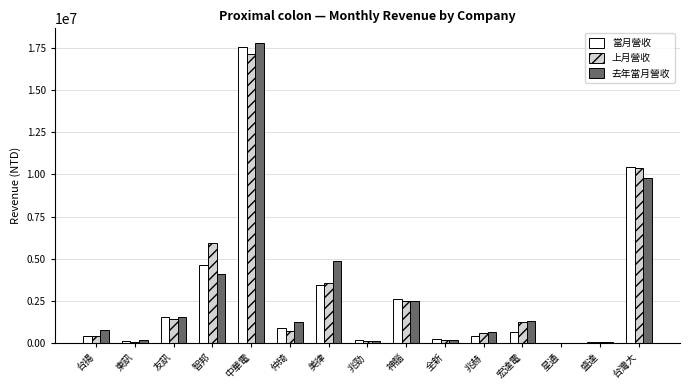

At which category is the sum across all series the highest?

中華電